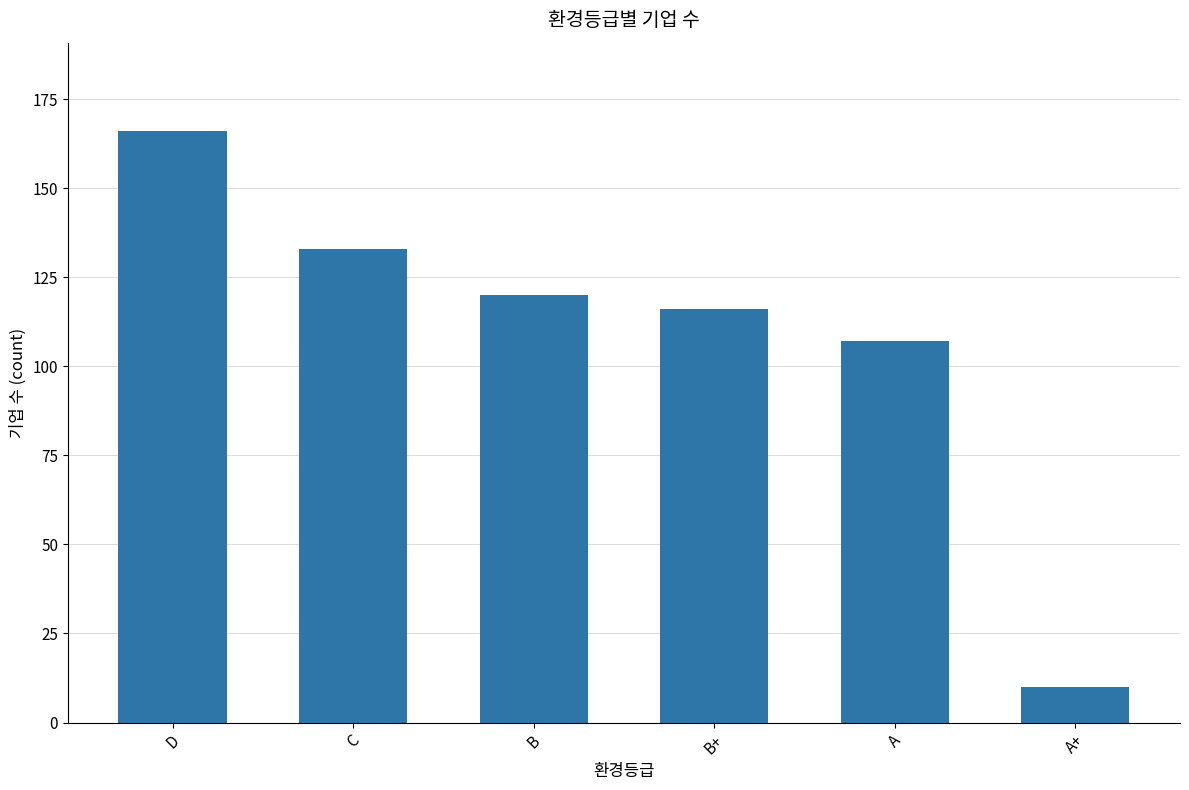

Reading right to left, list all the values displayed in this chart.

10	107	116	120	133	166